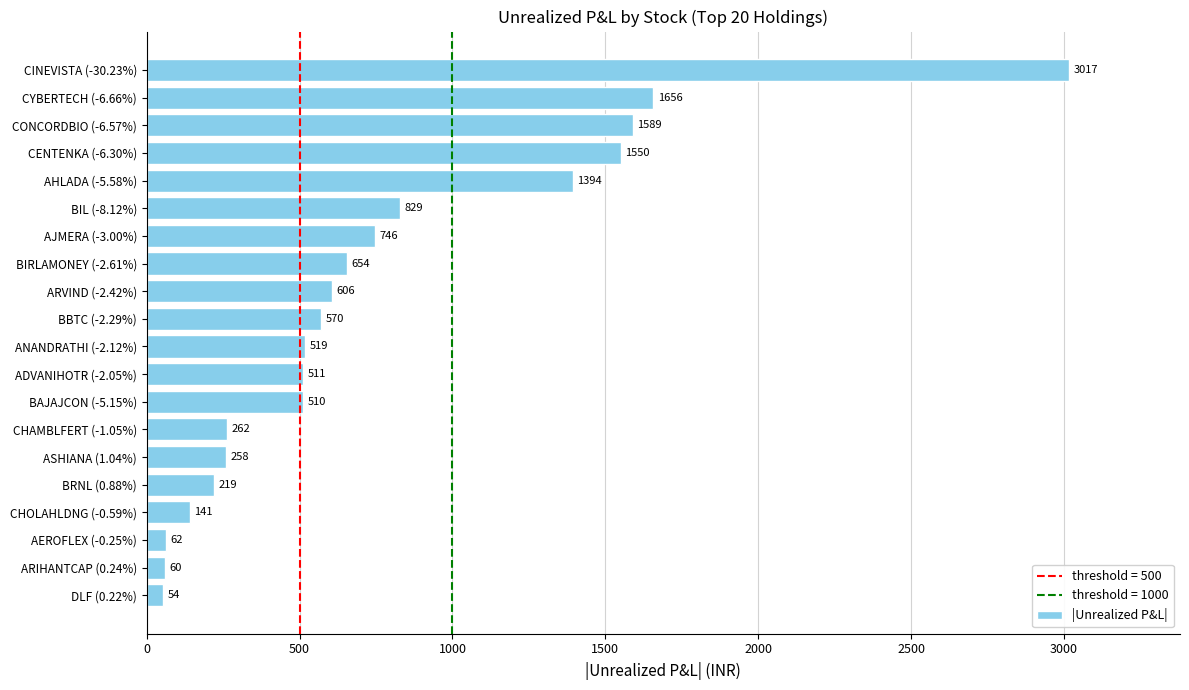

Rank the categories by value from lowest to highest.

DLF (0.22%), ARIHANTCAP (0.24%), AEROFLEX (-0.25%), CHOLAHLDNG (-0.59%), BRNL (0.88%), ASHIANA (1.04%), CHAMBLFERT (-1.05%), BAJAJCON (-5.15%), ADVANIHOTR (-2.05%), ANANDRATHI (-2.12%), BBTC (-2.29%), ARVIND (-2.42%), BIRLAMONEY (-2.61%), AJMERA (-3.00%), BIL (-8.12%), AHLADA (-5.58%), CENTENKA (-6.30%), CONCORDBIO (-6.57%), CYBERTECH (-6.66%), CINEVISTA (-30.23%)